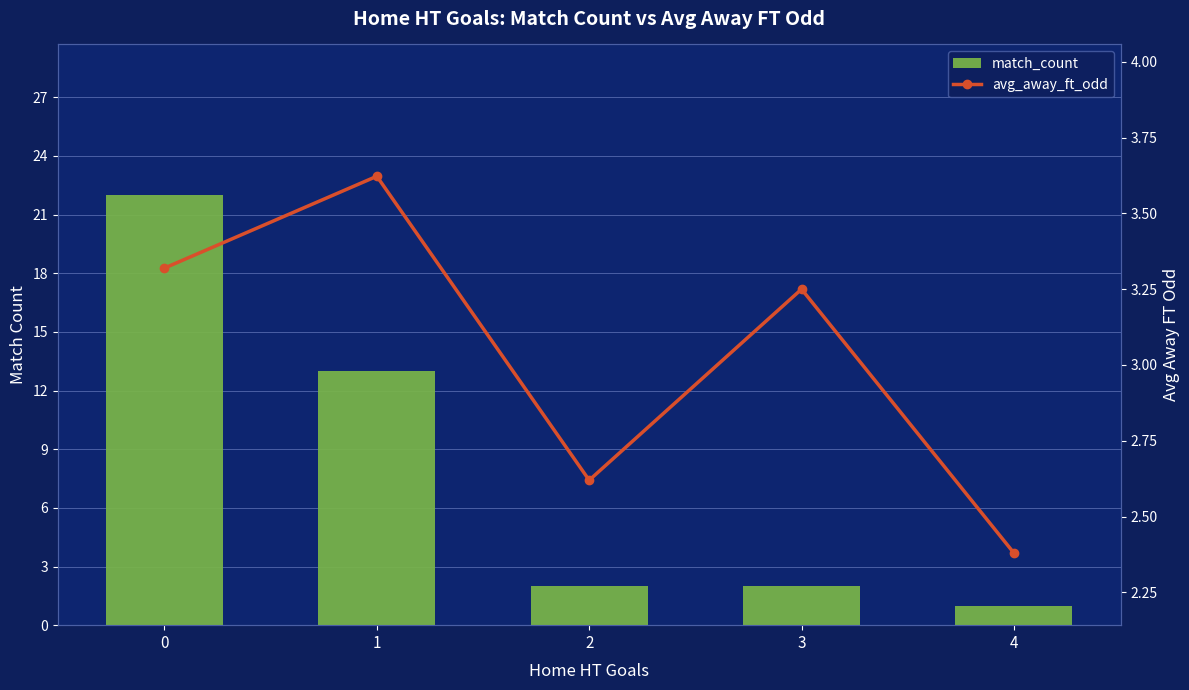

List the series in order of their overall mean, lowest first.

avg_away_ft_odd, match_count